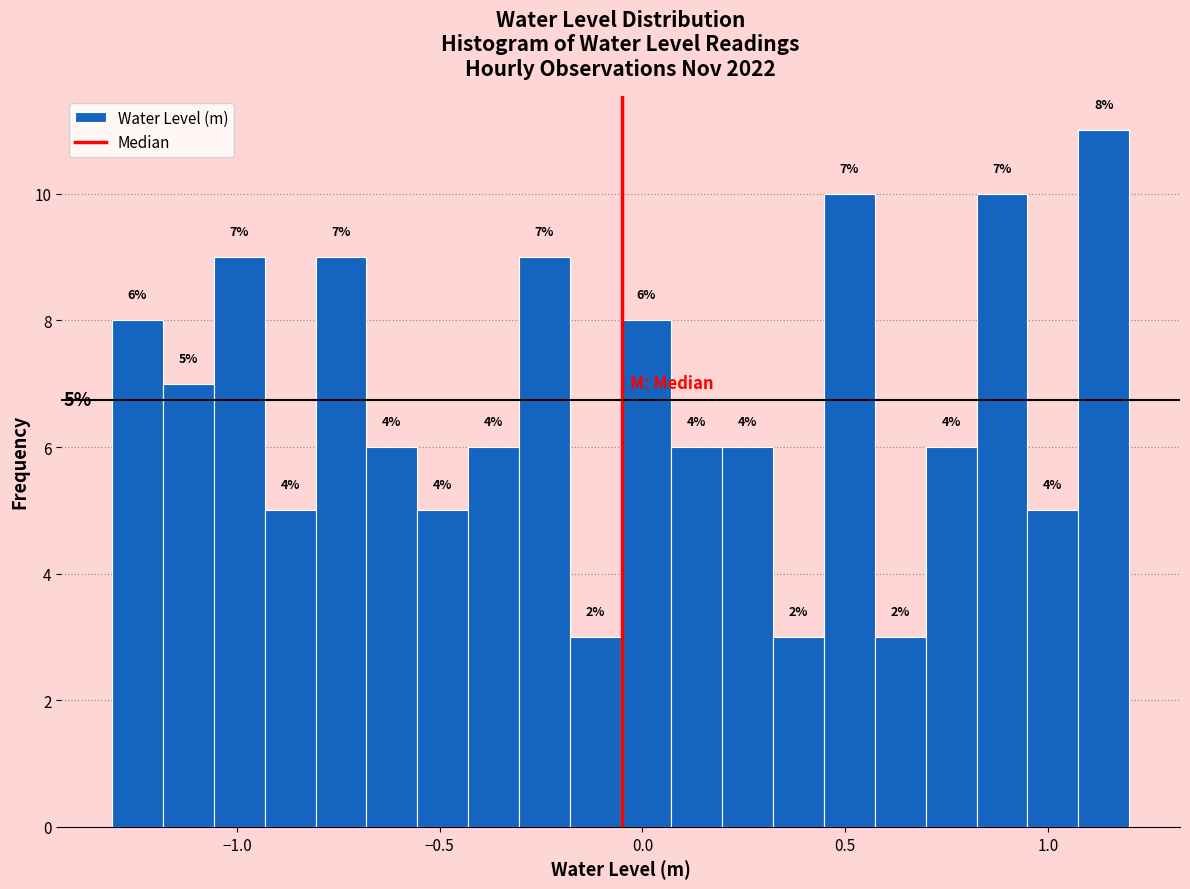

Around what value on the x-axis is the tallest bar? Give the approximate position of its centre, as read against the axis.

1.15